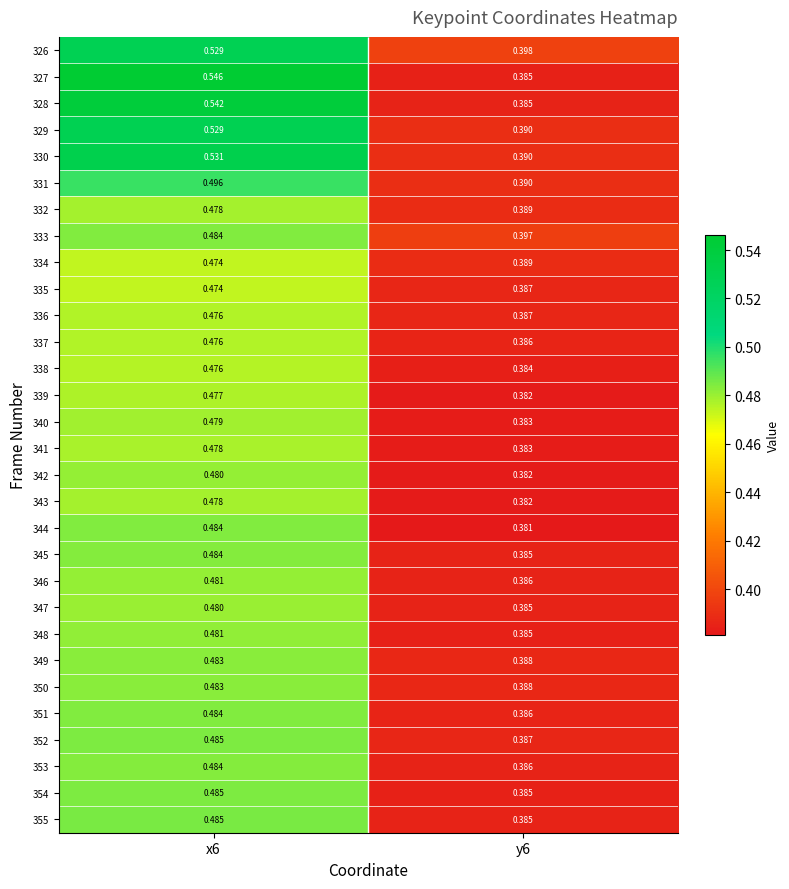

Which category has the highest value in the 350 series?

x6